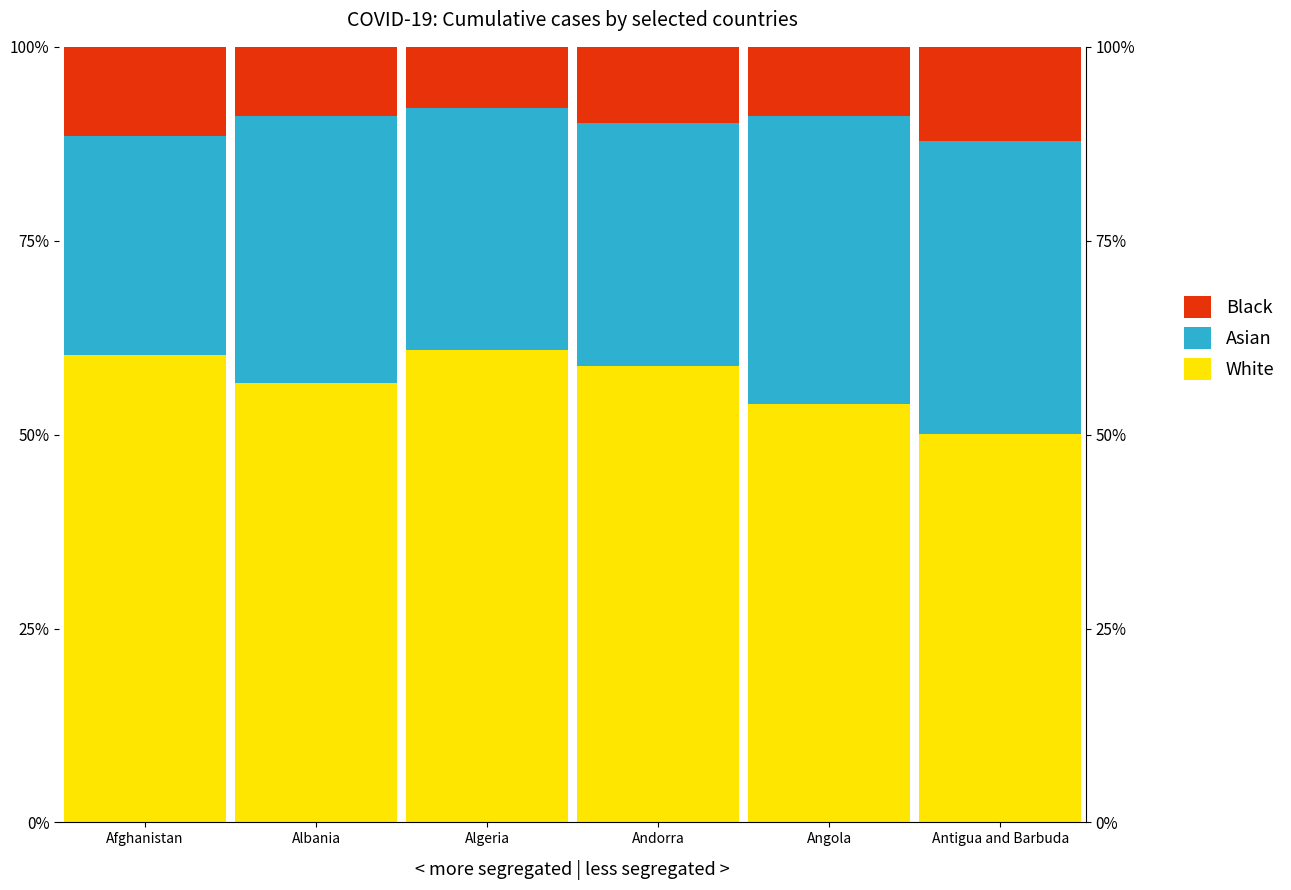

How many groups of bars are there?

6